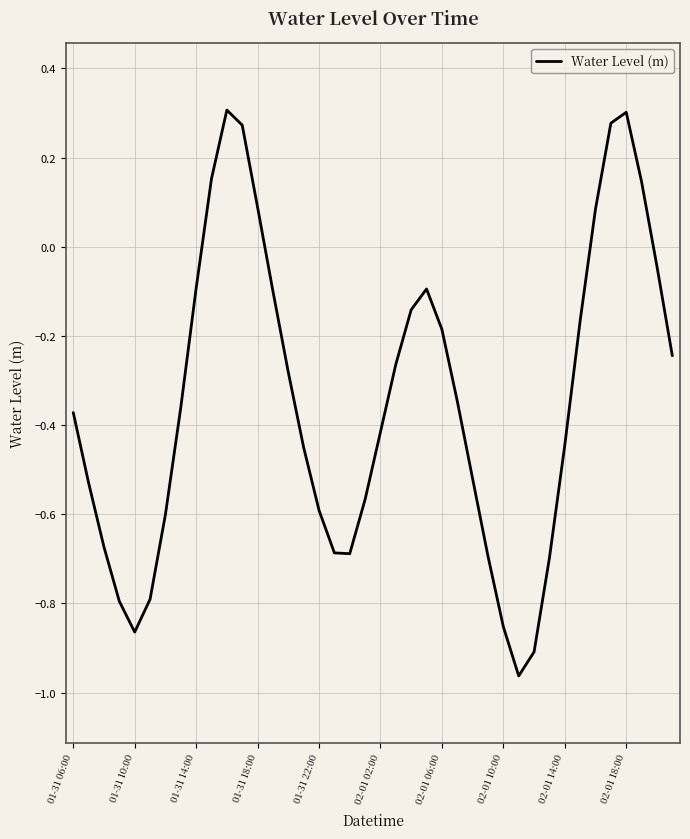

What is the difference between the maximum and minimum values?

1.3